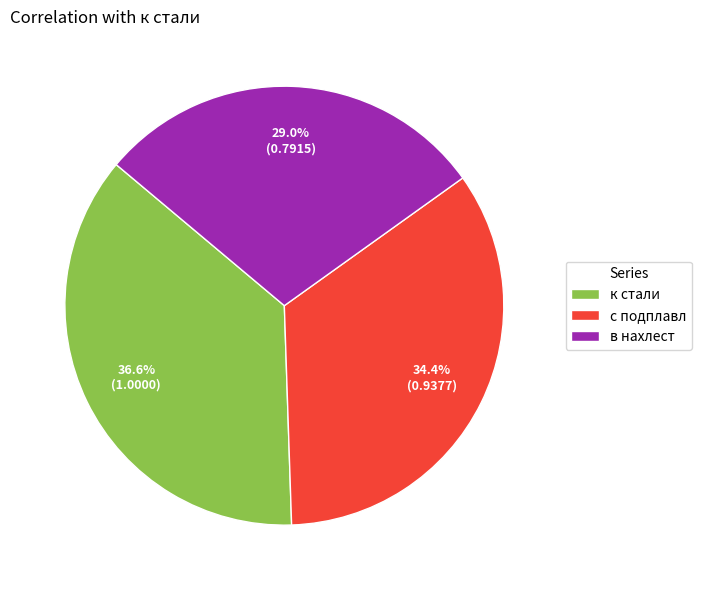

Is there a majority slice in this chart?

No